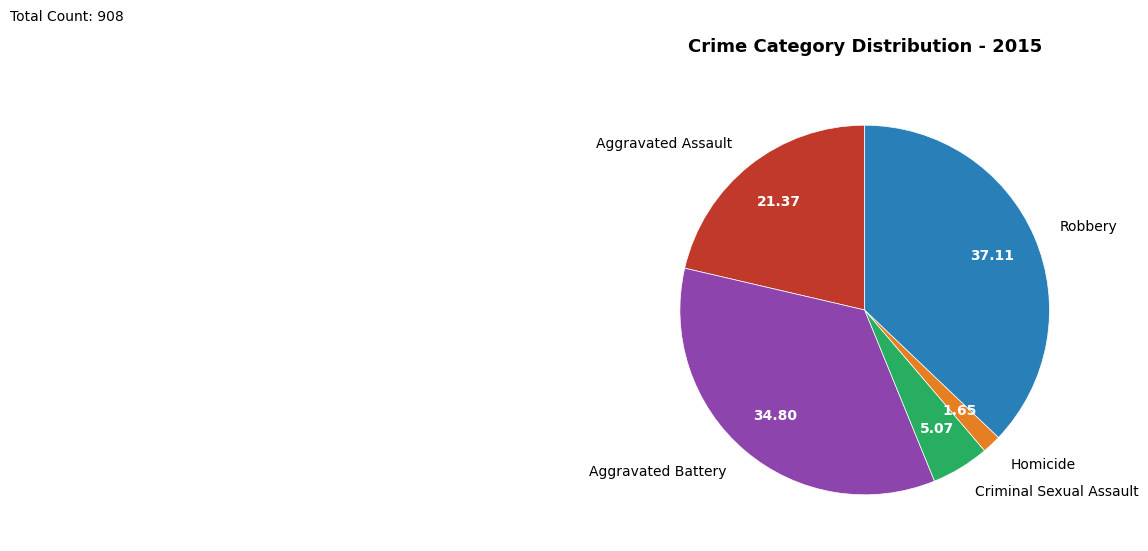

Does Homicide represent more than half of the total?

No